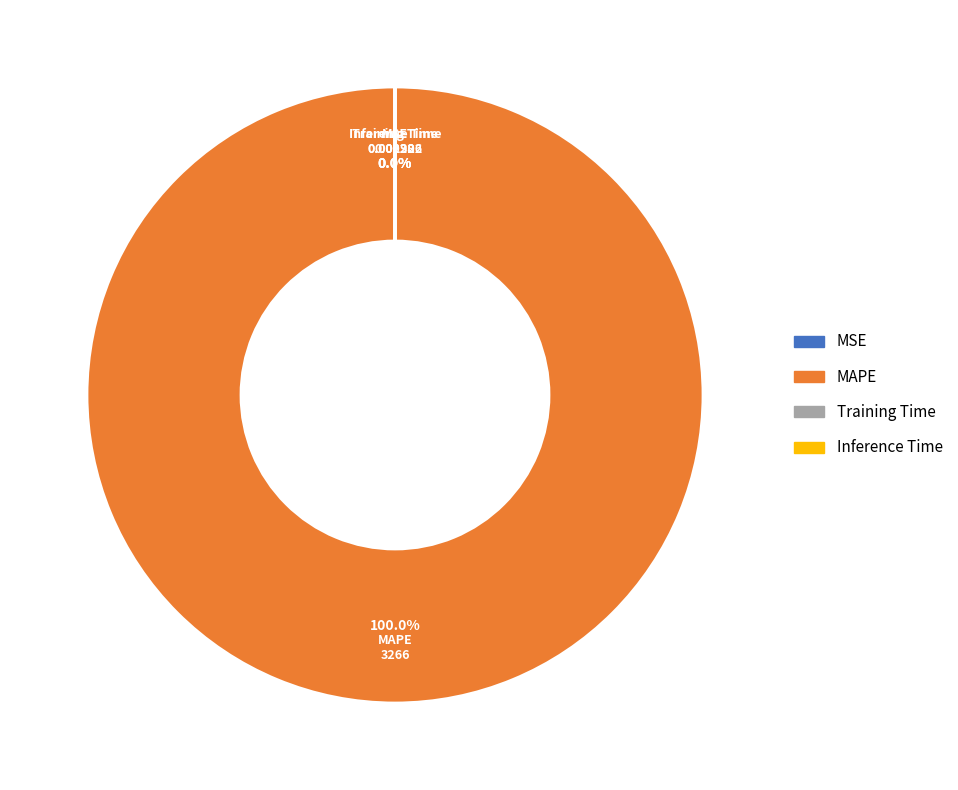

Count the number of slices in the pie.

4